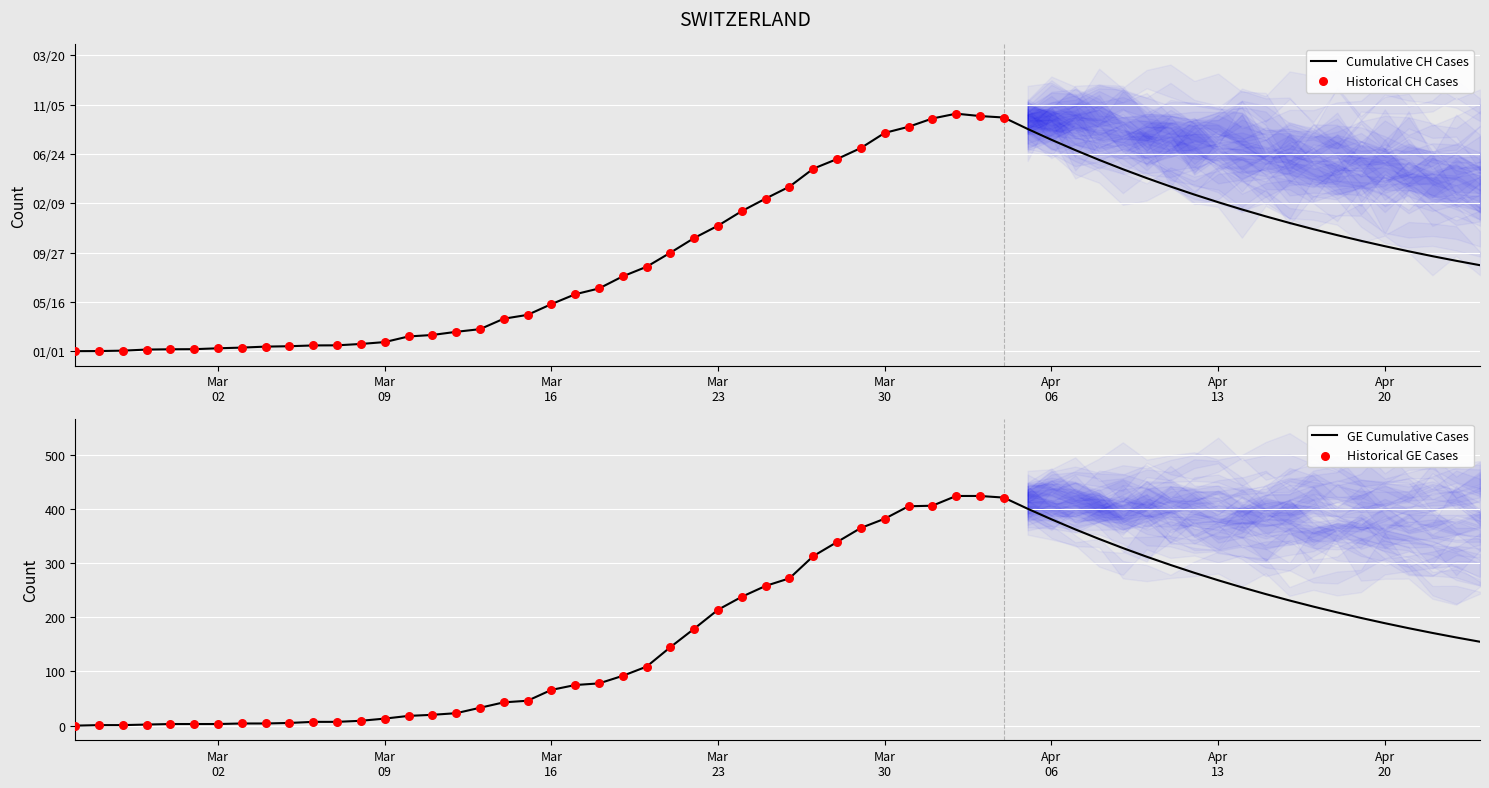

Which series reaches the maximum Y coordinate?

Cumulative CH Cases